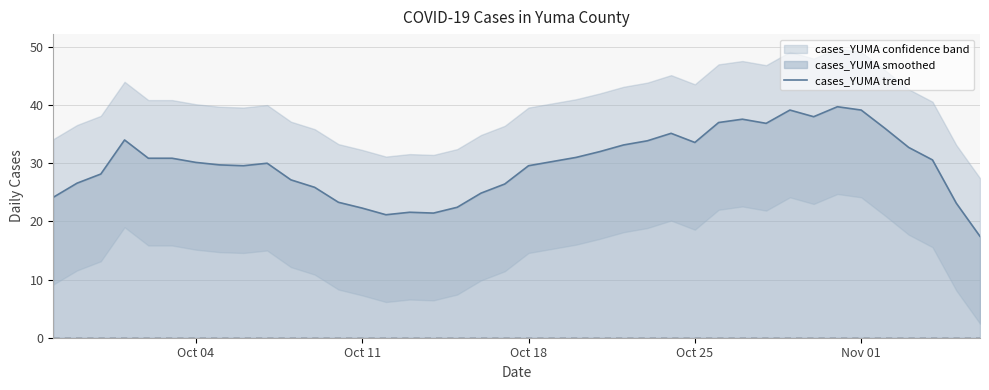

What is the minimum value for cases_YUMA trend?

17.4